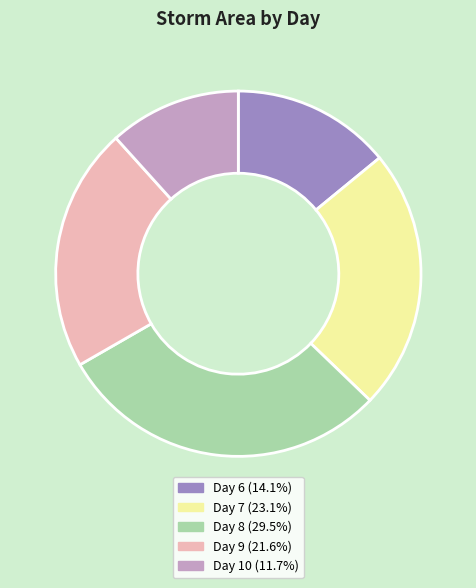

Do Day 6 (14.1%) and Day 7 (23.1%) together represent more than half of the pie?

No